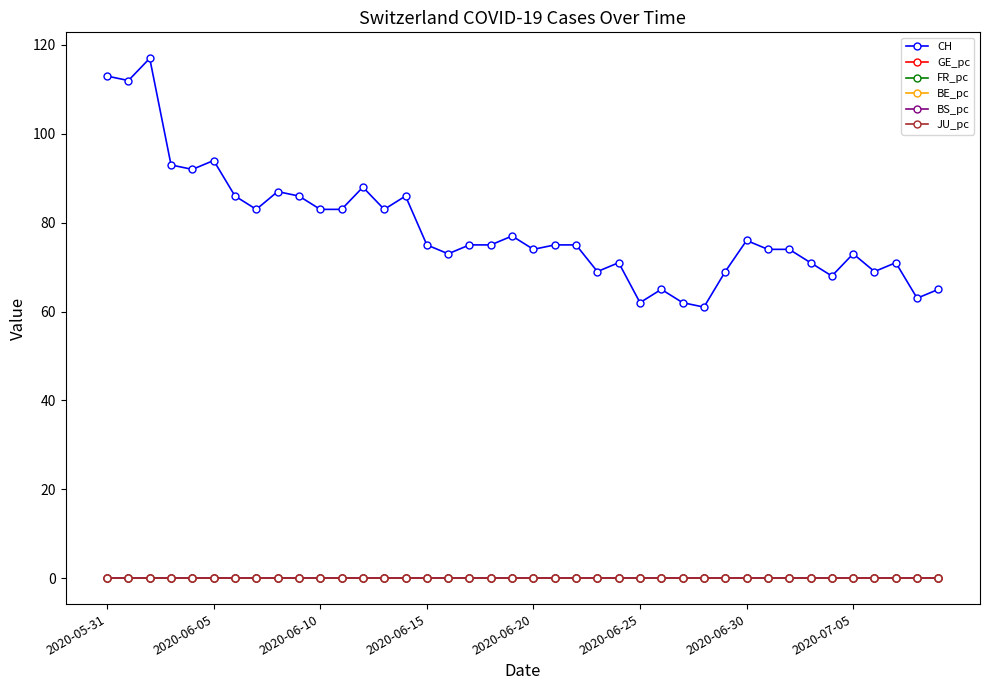

True or false: CH has more than 2 points higher than both neighbors.

True